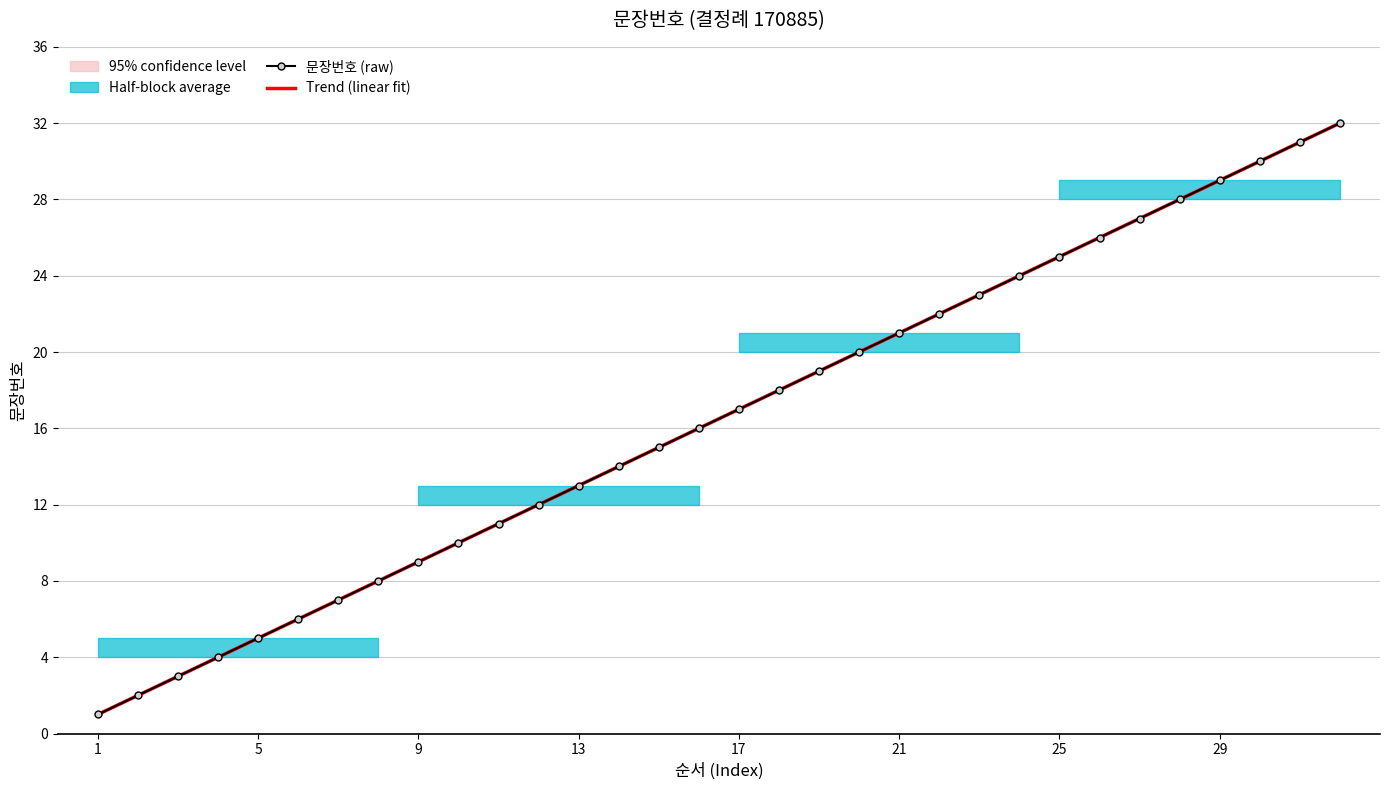

True or false: Trend (linear fit) and 문장번호 (raw) intersect in this chart.

False